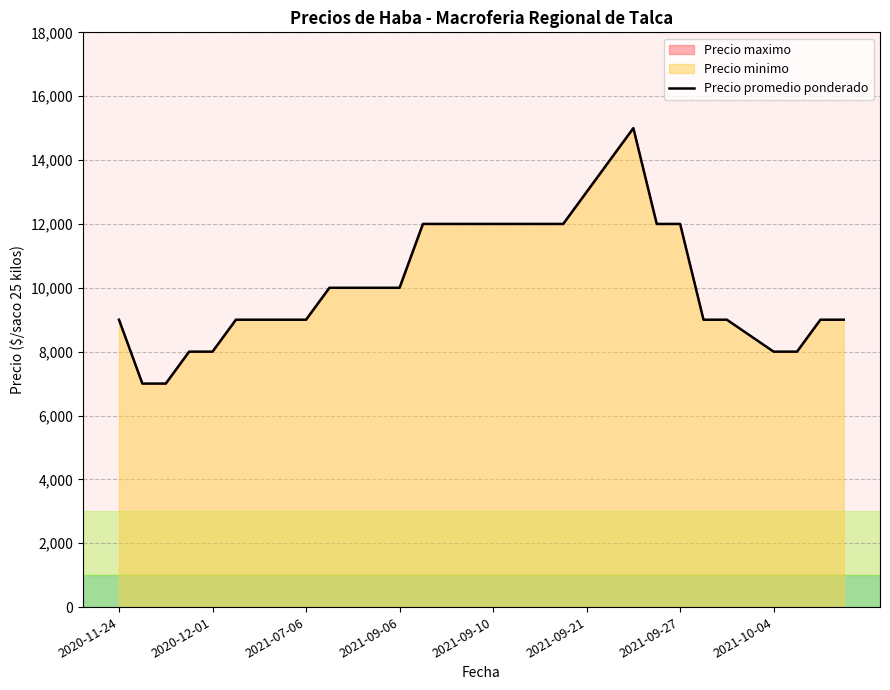

What is the smallest value displayed?

7000